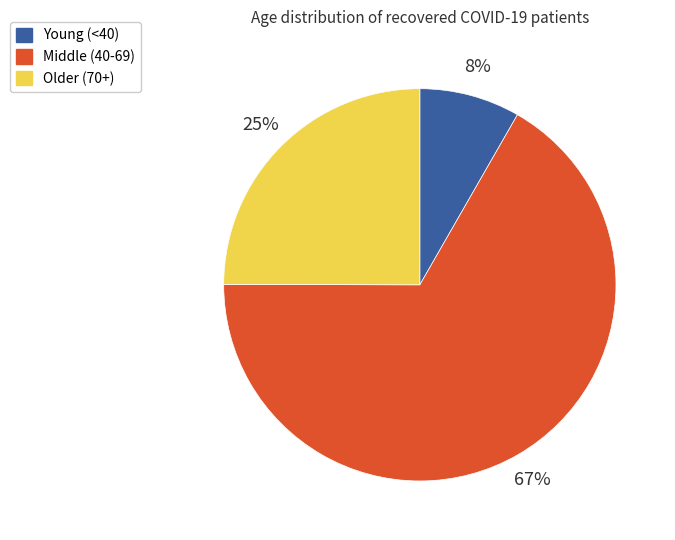

Is there a majority slice in this chart?

Yes